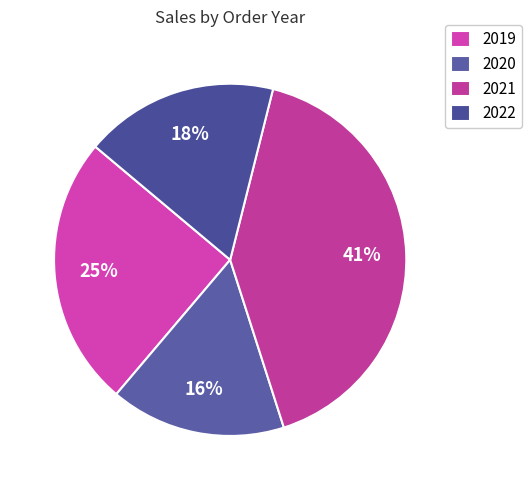

Which category has the biggest portion of the pie?

2021